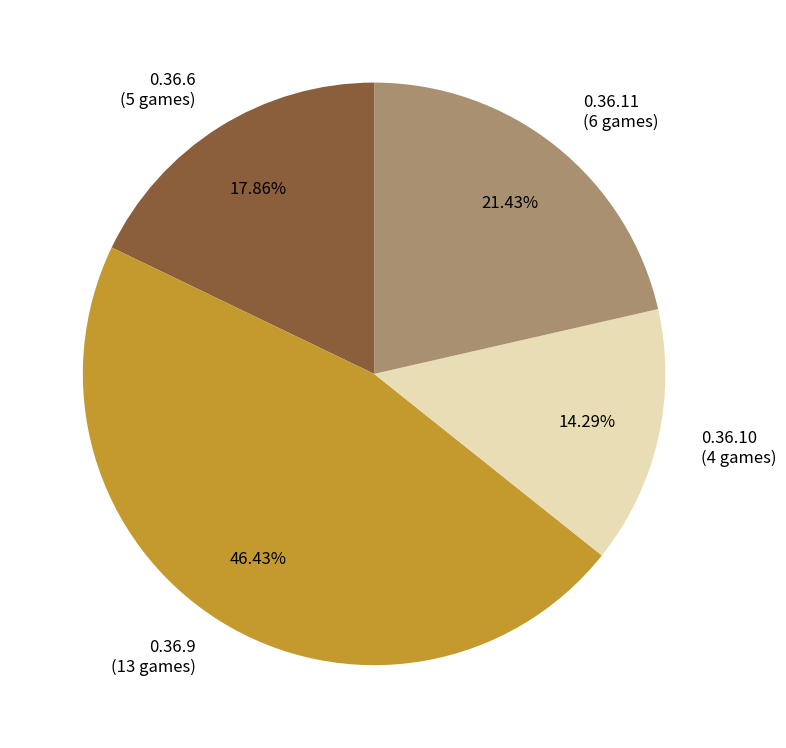

How many slices are in this pie chart?

4